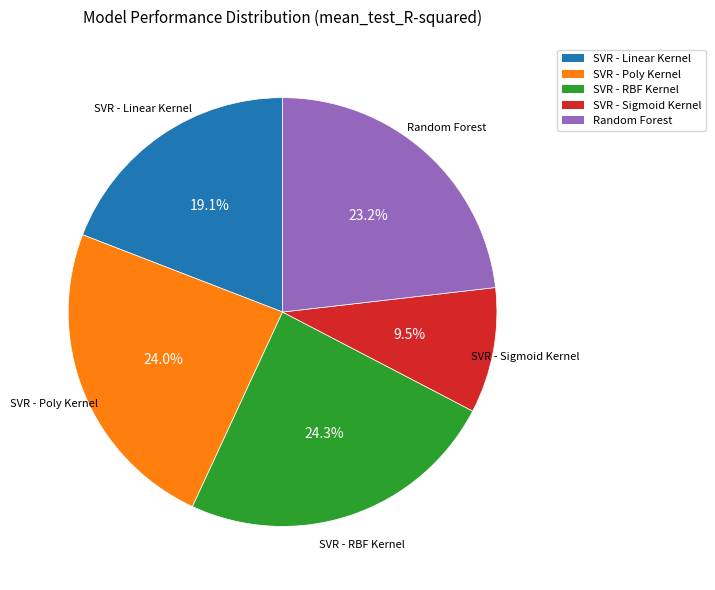

True or false: SVR - RBF Kernel accounts for 14% of the total.

False